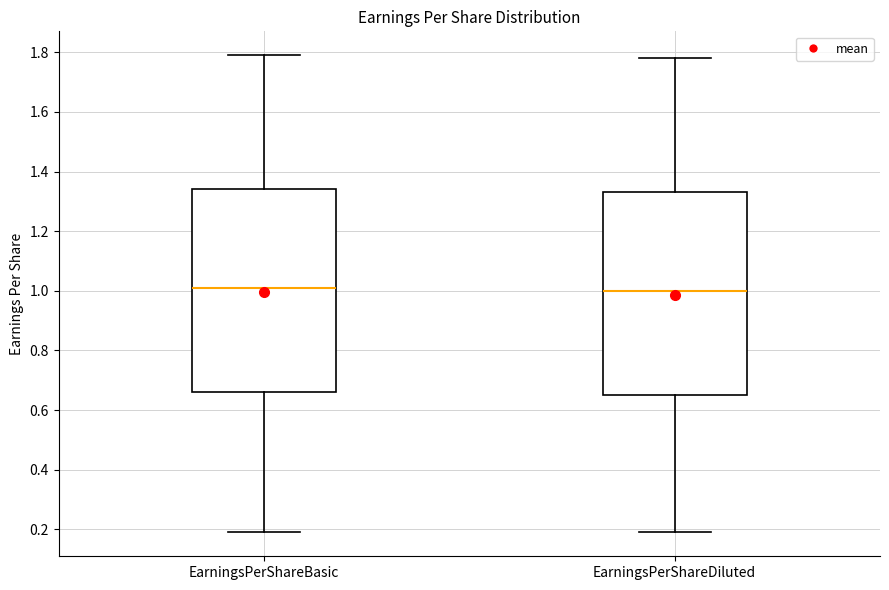

Reading left to right, transcribe this box plot: for each box, give where its median line is, the range the box spans, and where its two whiskers end, as read against the y-axis. The values are not printed on the chart, so give them approximately, as read against the axis.

EarningsPerShareBasic: median 1.02, box 0.66 to 1.34, whiskers 0.20 to 1.80
EarningsPerShareDiluted: median 1.00, box 0.66 to 1.34, whiskers 0.20 to 1.78